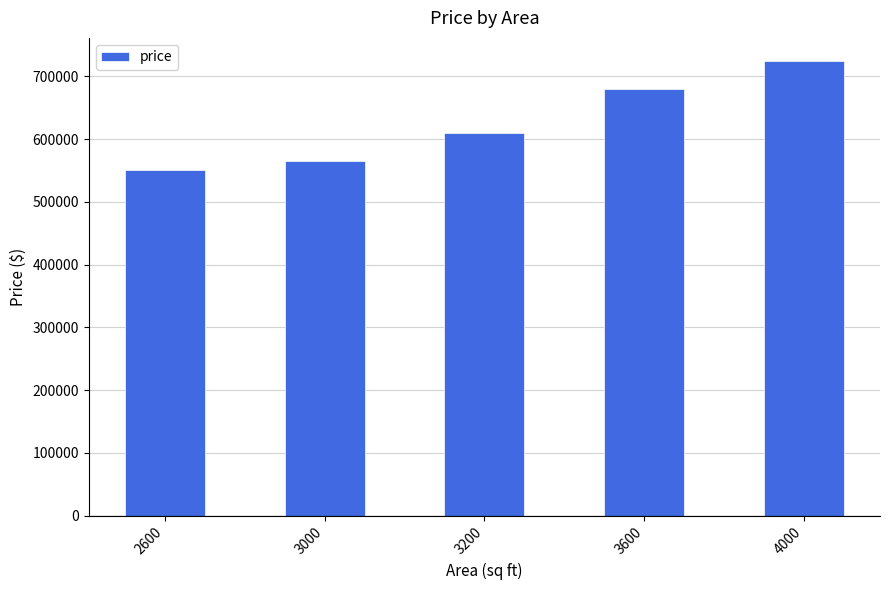

List the labels in order of value, smallest first.

2600, 3000, 3200, 3600, 4000